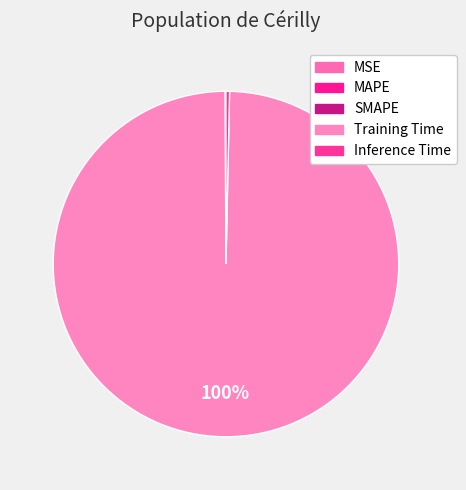

Rank the categories by value from highest to lowest.

Training Time, Inference Time, MAPE, SMAPE, MSE